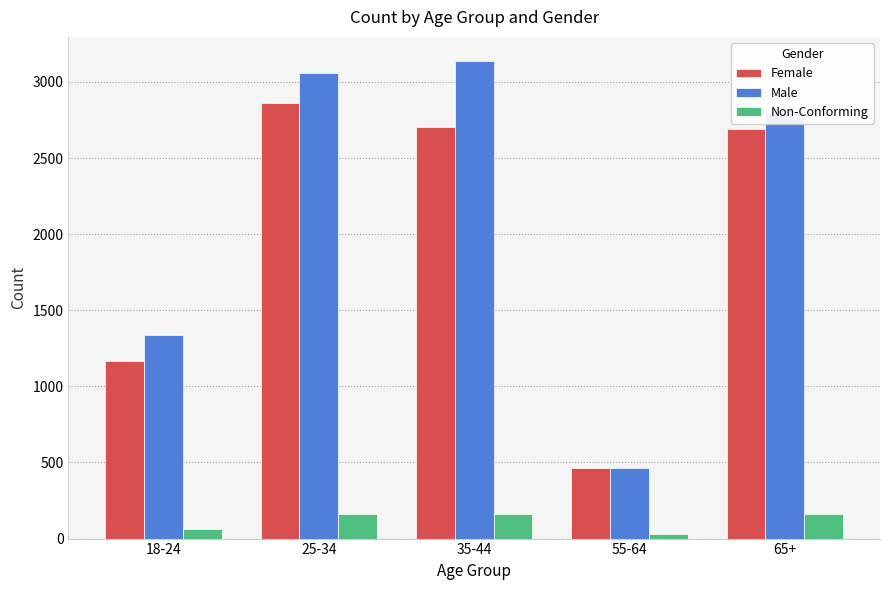

Which series changed the most between 25-34 and 35-44?

Female